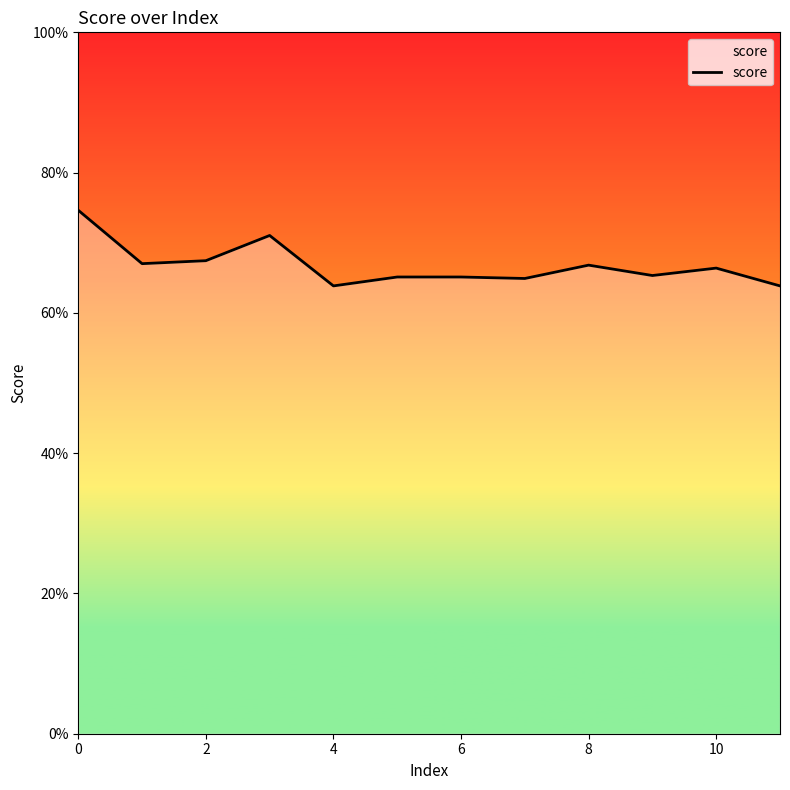

Count the values in the range 0 to 1.

12